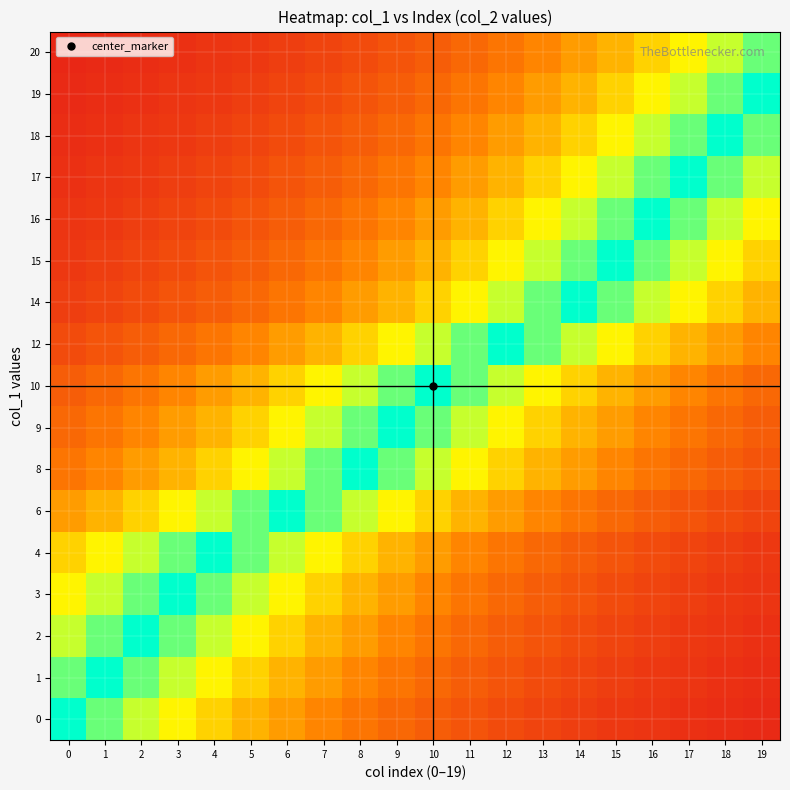

Reading left to right, transcribe all the data shown in this chart.

0: 0=1.0	1=0.9	2=0.7	3=0.6	4=0.5	5=0.5	6=0.4	7=0.3	8=0.3	9=0.3	10=0.2	11=0.2	12=0.2	13=0.1	14=0.1	15=0.1	16=0.1	17=0.1	18=0.1	19=0.1
1: 0=0.9	1=1.0	2=0.9	3=0.7	4=0.6	5=0.5	6=0.5	7=0.4	8=0.3	9=0.3	10=0.3	11=0.2	12=0.2	13=0.2	14=0.1	15=0.1	16=0.1	17=0.1	18=0.1	19=0.1
2: 0=0.7	1=0.9	2=1.0	3=0.9	4=0.7	5=0.6	6=0.5	7=0.5	8=0.4	9=0.3	10=0.3	11=0.3	12=0.2	13=0.2	14=0.2	15=0.1	16=0.1	17=0.1	18=0.1	19=0.1
3: 0=0.6	1=0.7	2=0.9	3=1.0	4=0.9	5=0.7	6=0.6	7=0.5	8=0.5	9=0.4	10=0.3	11=0.3	12=0.3	13=0.2	14=0.2	15=0.2	16=0.1	17=0.1	18=0.1	19=0.1
4: 0=0.5	1=0.6	2=0.7	3=0.9	4=1.0	5=0.9	6=0.7	7=0.6	8=0.5	9=0.5	10=0.4	11=0.3	12=0.3	13=0.3	14=0.2	15=0.2	16=0.2	17=0.1	18=0.1	19=0.1
6: 0=0.4	1=0.5	2=0.5	3=0.6	4=0.7	5=0.9	6=1.0	7=0.9	8=0.7	9=0.6	10=0.5	11=0.5	12=0.4	13=0.3	14=0.3	15=0.3	16=0.2	17=0.2	18=0.2	19=0.1
8: 0=0.3	1=0.3	2=0.4	3=0.5	4=0.5	5=0.6	6=0.7	7=0.9	8=1.0	9=0.9	10=0.7	11=0.6	12=0.5	13=0.5	14=0.4	15=0.3	16=0.3	17=0.3	18=0.2	19=0.2
9: 0=0.3	1=0.3	2=0.3	3=0.4	4=0.5	5=0.5	6=0.6	7=0.7	8=0.9	9=1.0	10=0.9	11=0.7	12=0.6	13=0.5	14=0.5	15=0.4	16=0.3	17=0.3	18=0.3	19=0.2
10: 0=0.2	1=0.3	2=0.3	3=0.3	4=0.4	5=0.5	6=0.5	7=0.6	8=0.7	9=0.9	10=1.0	11=0.9	12=0.7	13=0.6	14=0.5	15=0.5	16=0.4	17=0.3	18=0.3	19=0.3
12: 0=0.2	1=0.2	2=0.2	3=0.3	4=0.3	5=0.3	6=0.4	7=0.5	8=0.5	9=0.6	10=0.7	11=0.9	12=1.0	13=0.9	14=0.7	15=0.6	16=0.5	17=0.5	18=0.4	19=0.3
14: 0=0.1	1=0.1	2=0.2	3=0.2	4=0.2	5=0.3	6=0.3	7=0.3	8=0.4	9=0.5	10=0.5	11=0.6	12=0.7	13=0.9	14=1.0	15=0.9	16=0.7	17=0.6	18=0.5	19=0.5
15: 0=0.1	1=0.1	2=0.1	3=0.2	4=0.2	5=0.2	6=0.3	7=0.3	8=0.3	9=0.4	10=0.5	11=0.5	12=0.6	13=0.7	14=0.9	15=1.0	16=0.9	17=0.7	18=0.6	19=0.5
16: 0=0.1	1=0.1	2=0.1	3=0.1	4=0.2	5=0.2	6=0.2	7=0.3	8=0.3	9=0.3	10=0.4	11=0.5	12=0.5	13=0.6	14=0.7	15=0.9	16=1.0	17=0.9	18=0.7	19=0.6
17: 0=0.1	1=0.1	2=0.1	3=0.1	4=0.1	5=0.2	6=0.2	7=0.2	8=0.3	9=0.3	10=0.3	11=0.4	12=0.5	13=0.5	14=0.6	15=0.7	16=0.9	17=1.0	18=0.9	19=0.7
18: 0=0.1	1=0.1	2=0.1	3=0.1	4=0.1	5=0.1	6=0.2	7=0.2	8=0.2	9=0.3	10=0.3	11=0.3	12=0.4	13=0.5	14=0.5	15=0.6	16=0.7	17=0.9	18=1.0	19=0.9
19: 0=0.1	1=0.1	2=0.1	3=0.1	4=0.1	5=0.1	6=0.1	7=0.2	8=0.2	9=0.2	10=0.3	11=0.3	12=0.3	13=0.4	14=0.5	15=0.5	16=0.6	17=0.7	18=0.9	19=1.0
20: 0=0.0	1=0.1	2=0.1	3=0.1	4=0.1	5=0.1	6=0.1	7=0.1	8=0.2	9=0.2	10=0.2	11=0.3	12=0.3	13=0.3	14=0.4	15=0.5	16=0.5	17=0.6	18=0.7	19=0.9